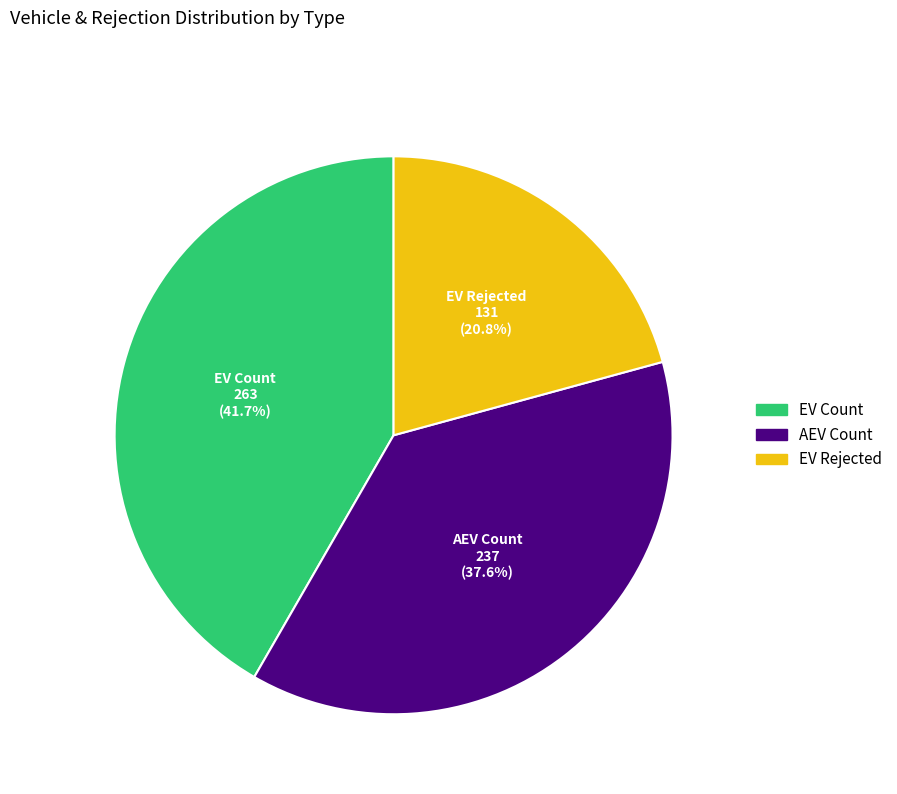

Is there any slice that represents more than half of the pie?

No